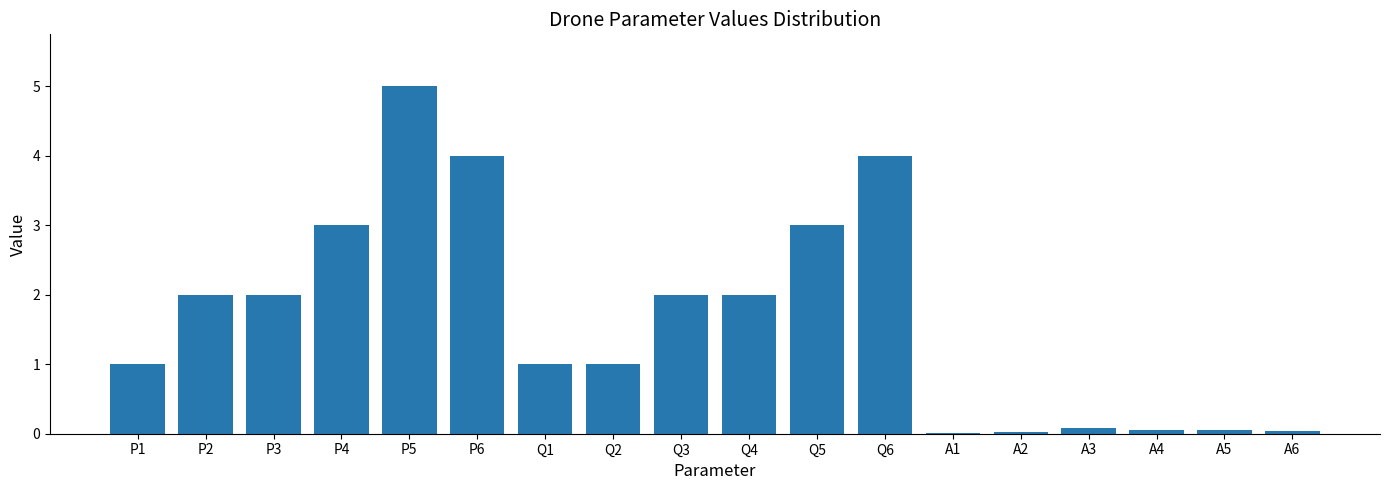

Which has a higher value, P3 or P4?

P4